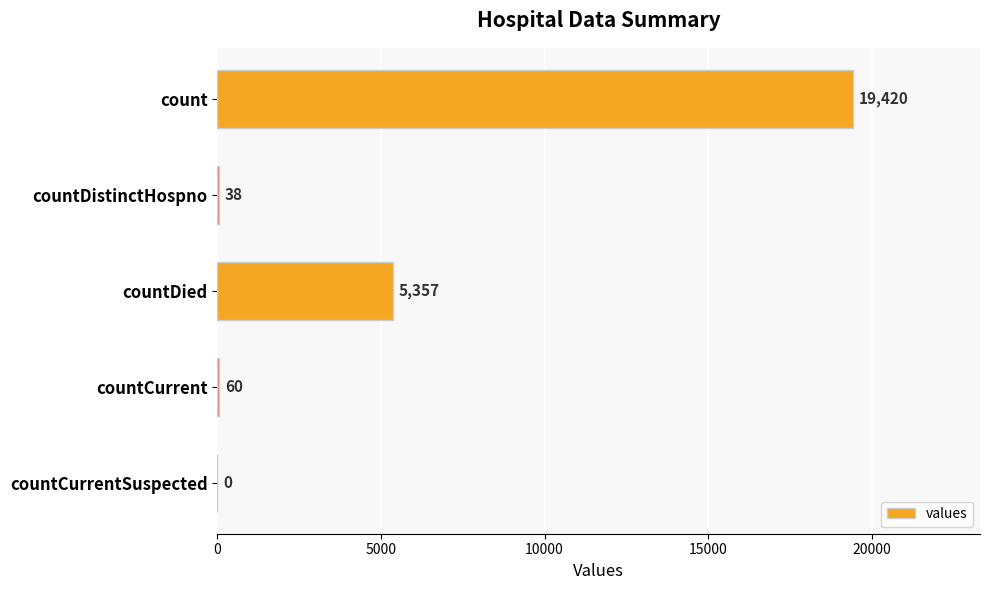

Reading top to bottom, list all the values displayed in this chart.

count=19420	countDistinctHospno=38	countDied=5357	countCurrent=60	countCurrentSuspected=0